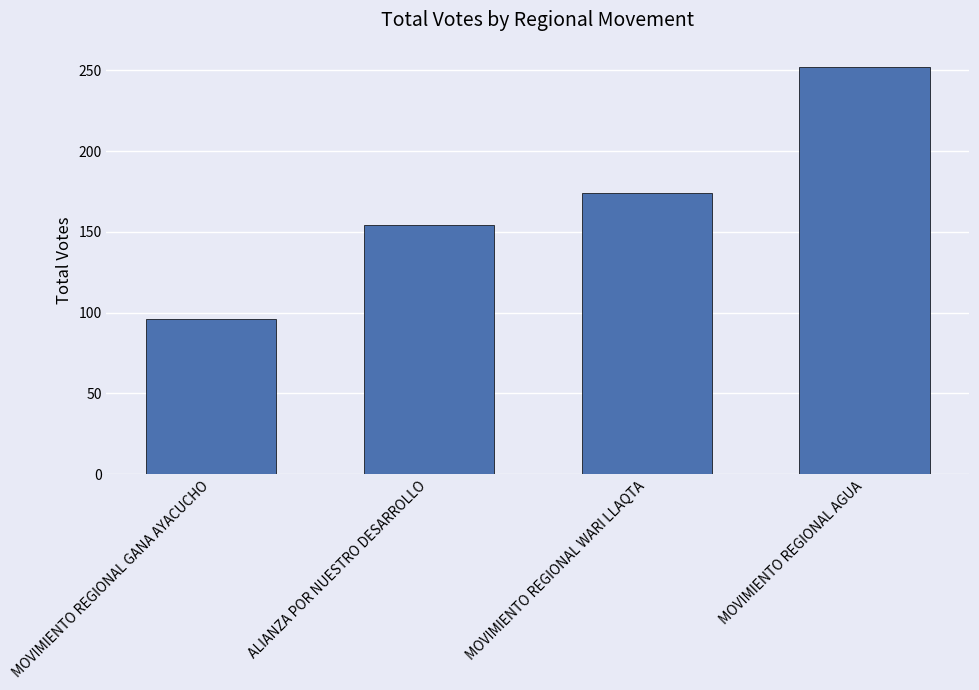

Reading right to left, transcribe all the data shown in this chart.

MOVIMIENTO REGIONAL AGUA=252	MOVIMIENTO REGIONAL WARI LLAQTA=174	ALIANZA POR NUESTRO DESARROLLO=154	MOVIMIENTO REGIONAL GANA AYACUCHO=96